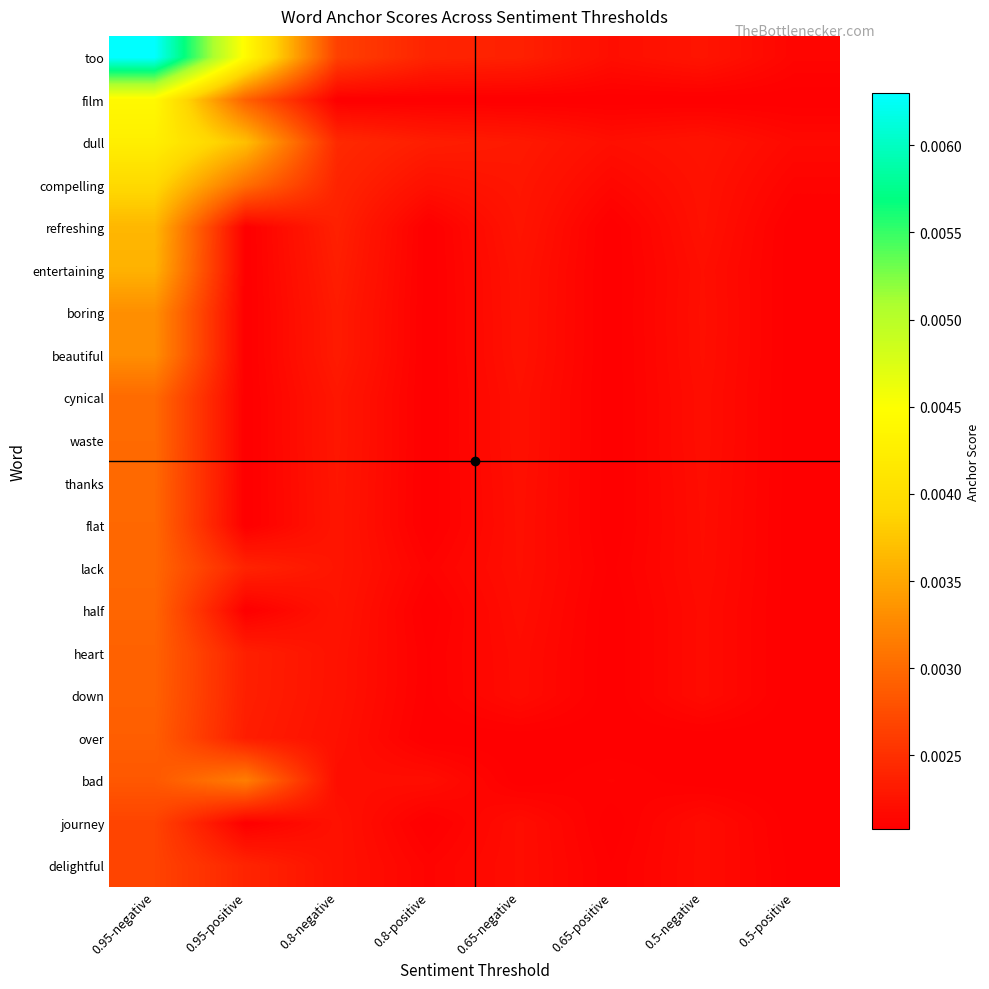

Rank the series at 0.8-positive from highest to lowest value.

too, dull, compelling, bad, delightful, lack, heart, down, film, refreshing, entertaining, boring, beautiful, cynical, waste, thanks, flat, half, over, journey